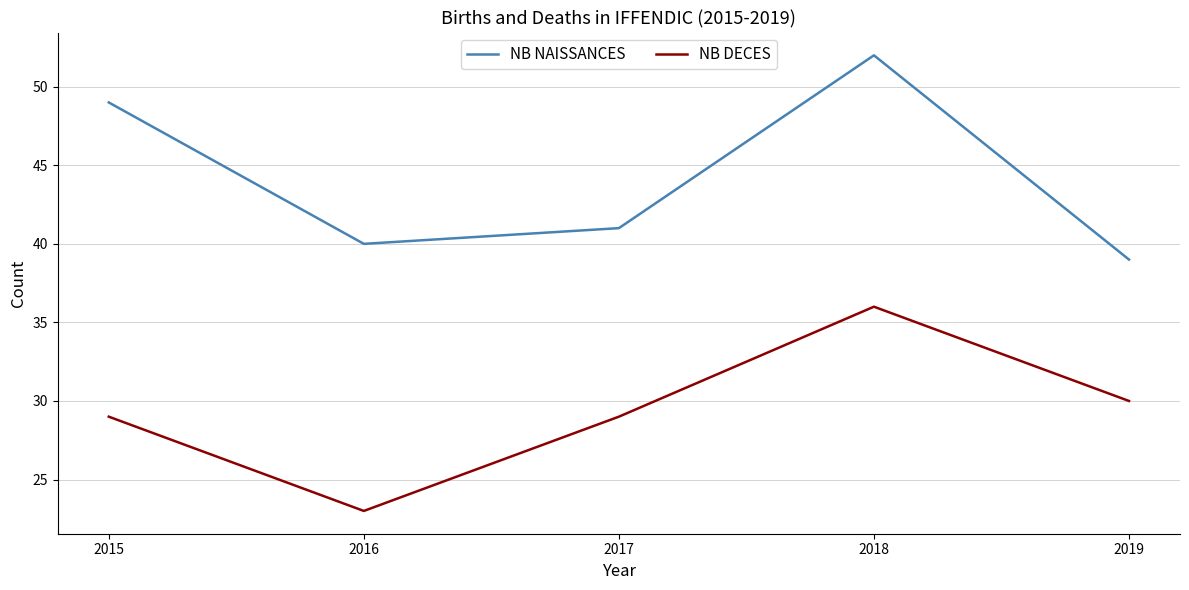

How many interior local valleys does the NB NAISSANCES series have?

1